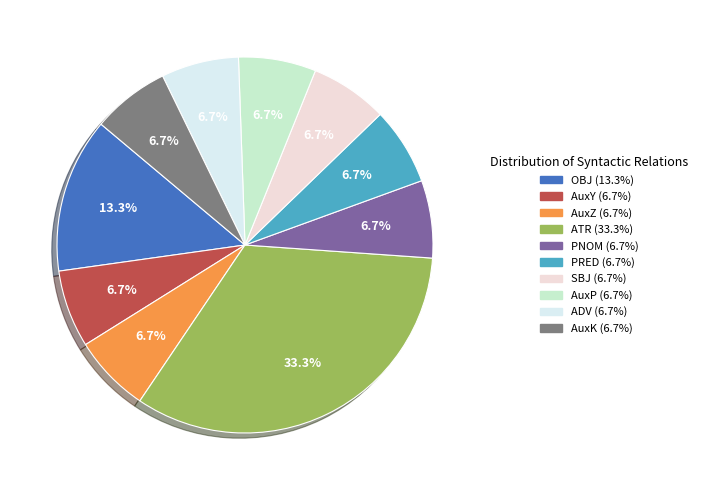

The AuxK slice represents 16% of the pie. True or false?

False